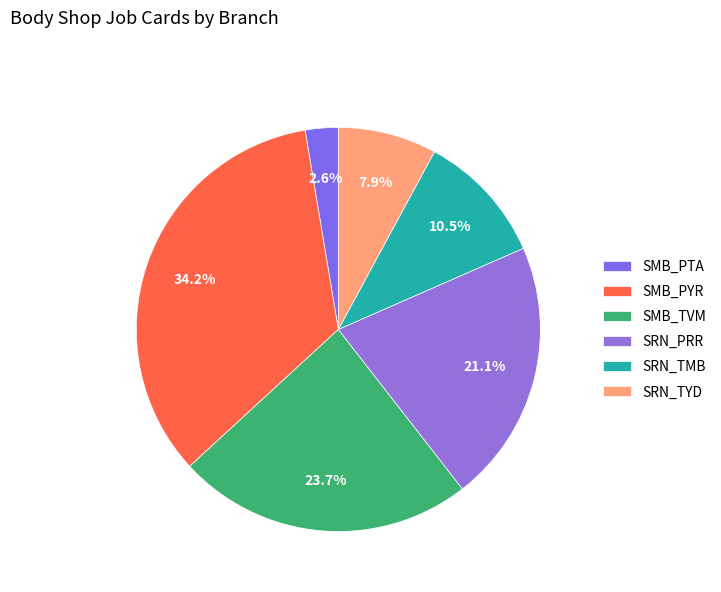

To the nearest percent, what is the average slice percentage?

17%